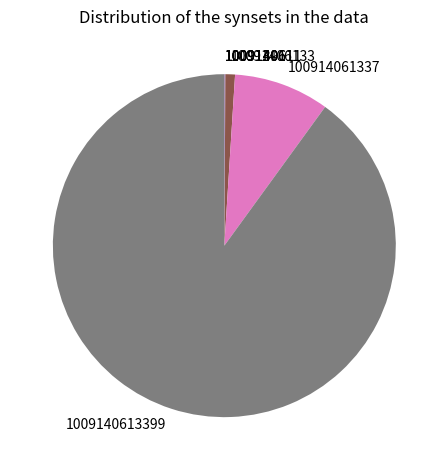

Is there any slice that represents more than half of the pie?

Yes